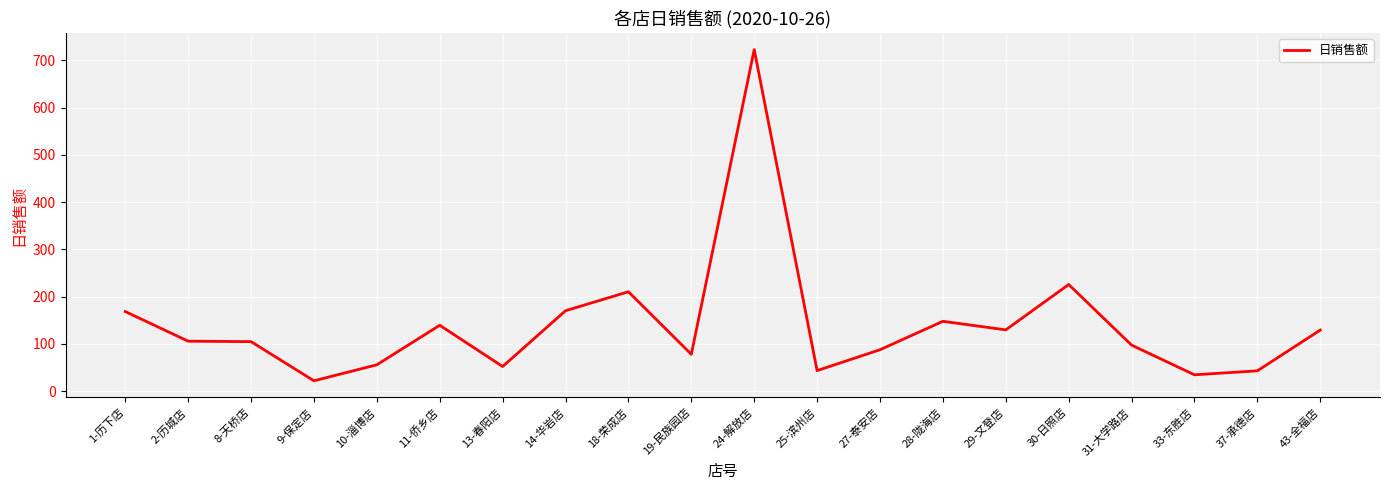

Approximately how many times larger is the value at 25-滨州店 compared to 8-天桥店?

0.4